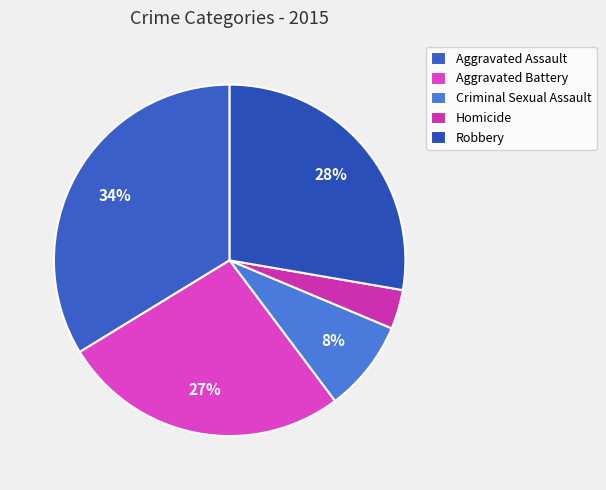

What is the change in value from Criminal Sexual Assault to Homicide?

-4